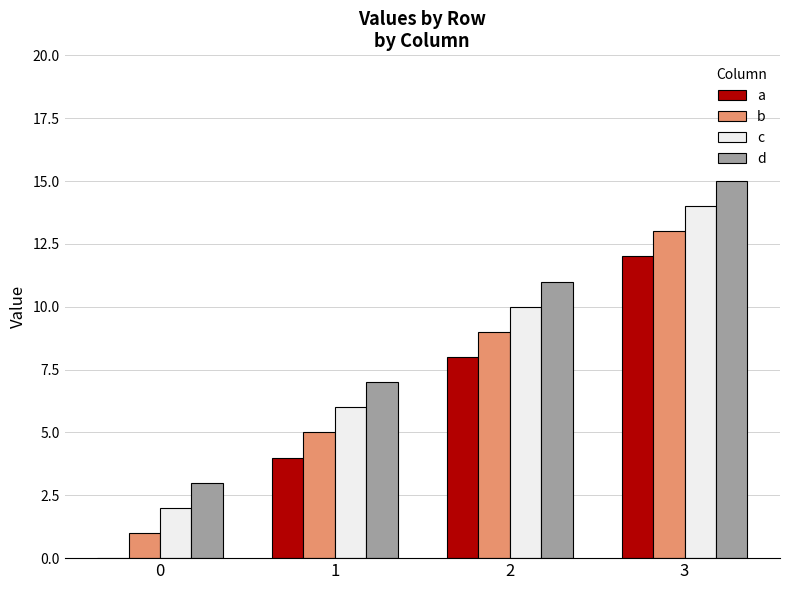

How many a values are between 4 and 12?

3